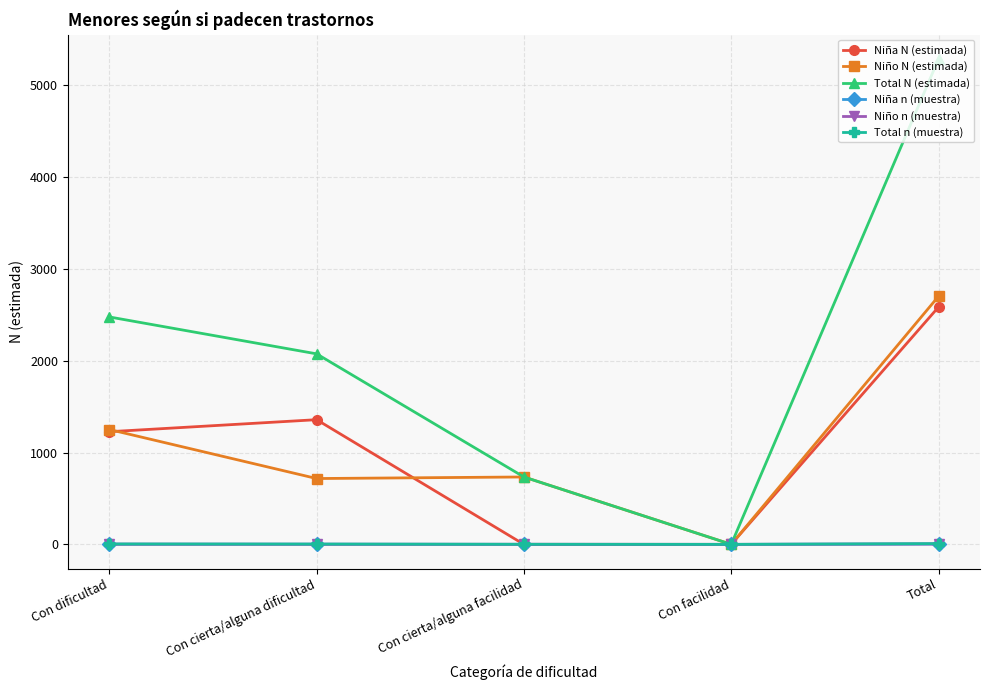

Which series has the widest spread of values?

Total N (estimada)